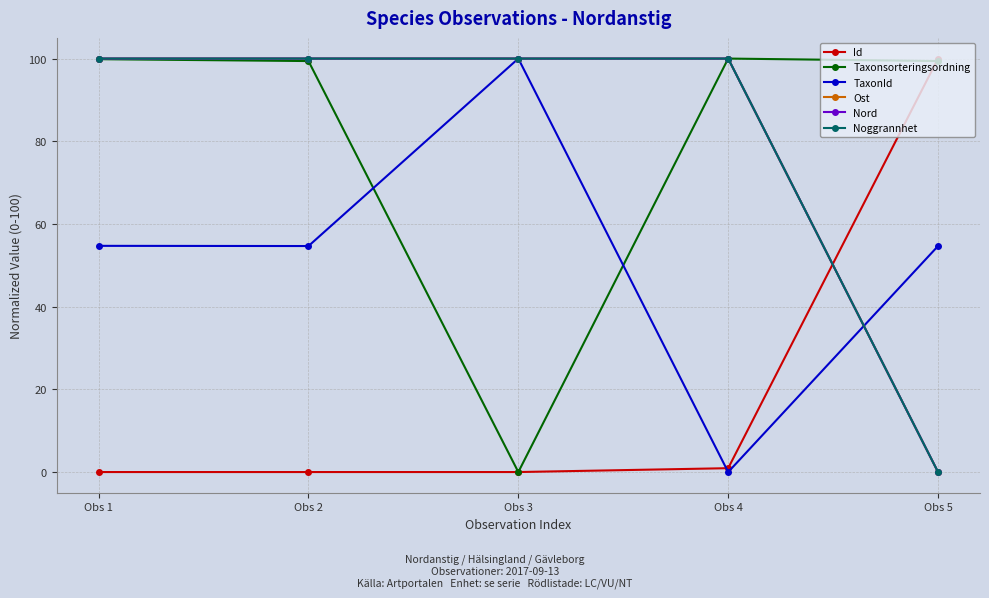

True or false: Taxonsorteringsordning and Nord cross at least once.

False